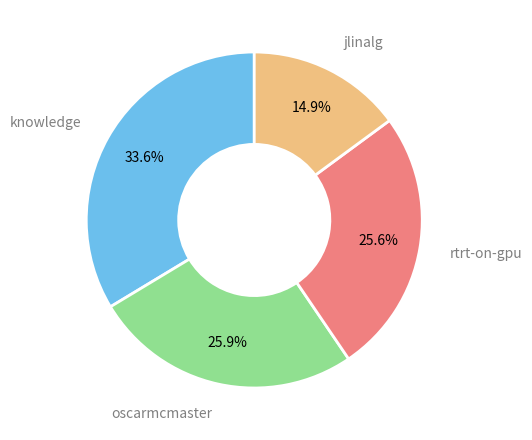

Count the number of slices in the pie.

4